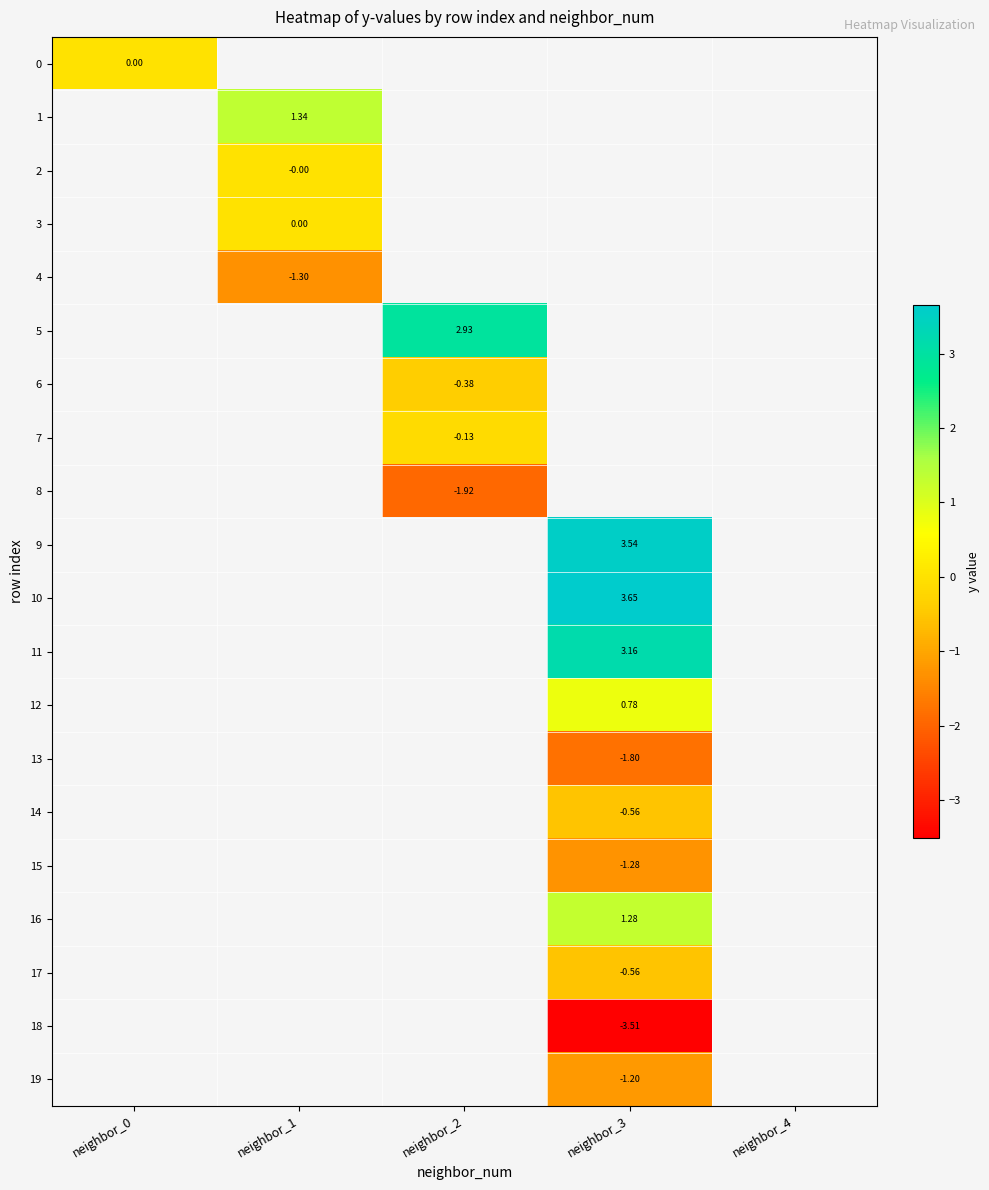

What is the minimum value shown in the chart?

-3.5